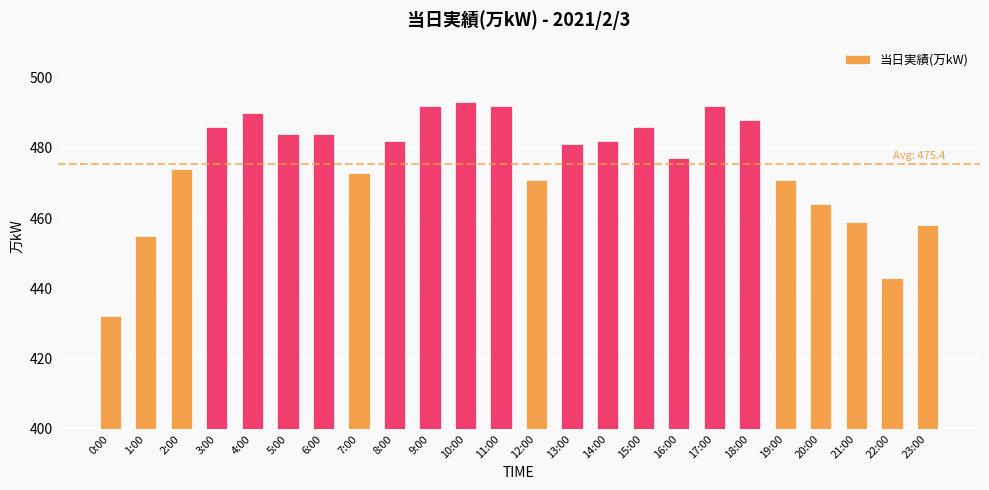

What is the label of the 1st bar from the left?

0:00